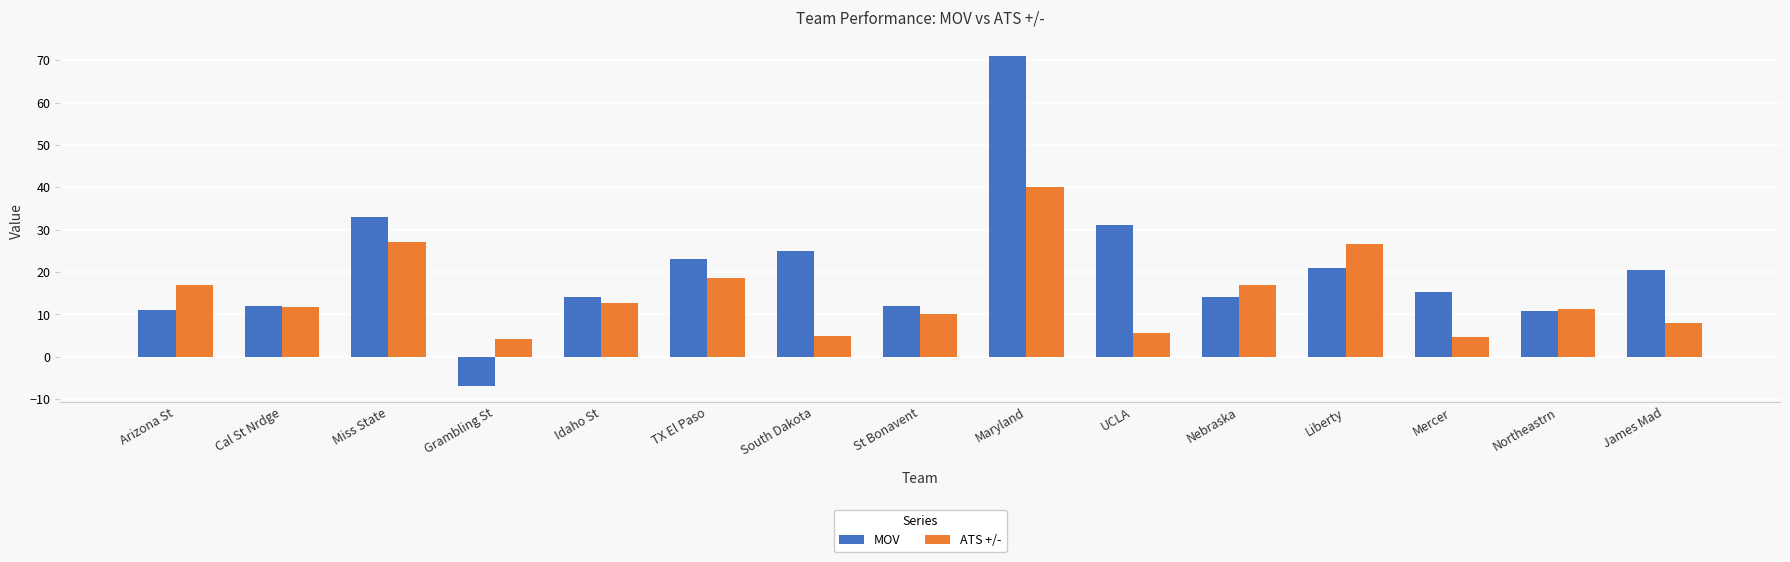

How many values in MOV are above zero?

14